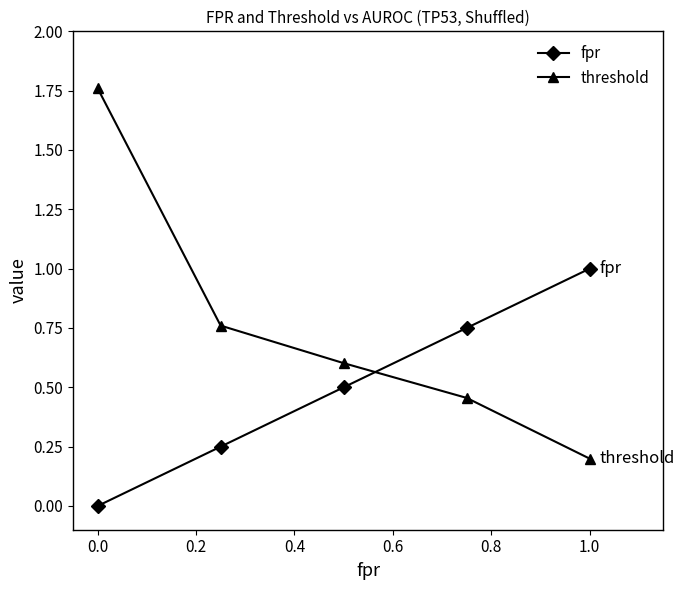

Which series has the largest range (max minus min)?

threshold